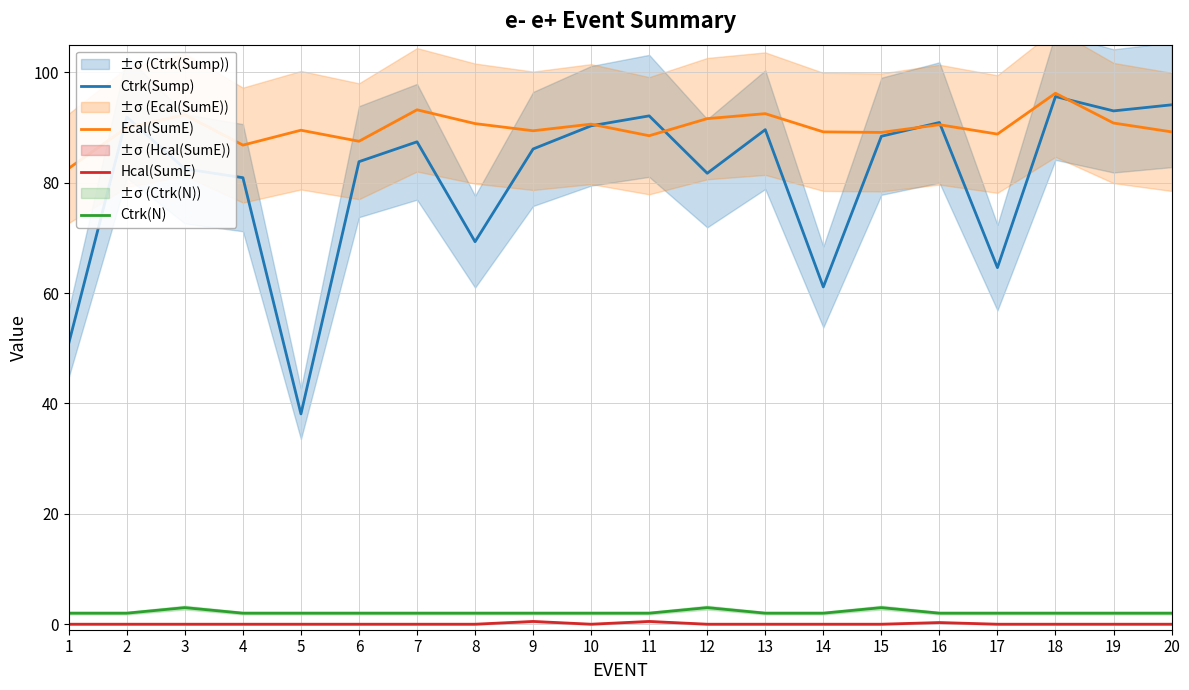

True or false: Ctrk(Sump) has more than 1 points higher than both neighbors.

True